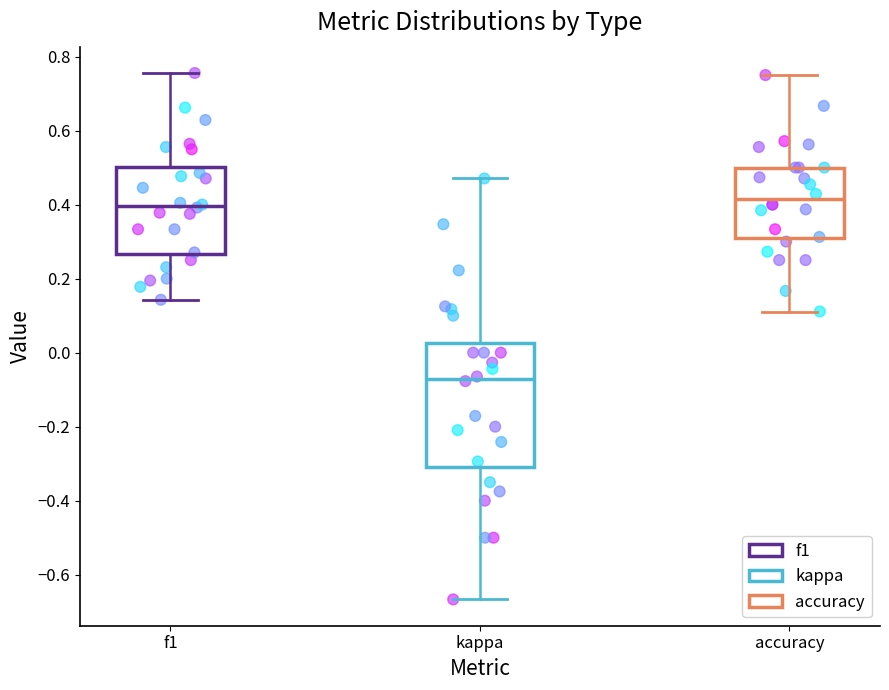

Comparing the boxes themselves (not the whiskers), which one is the tallest?

kappa